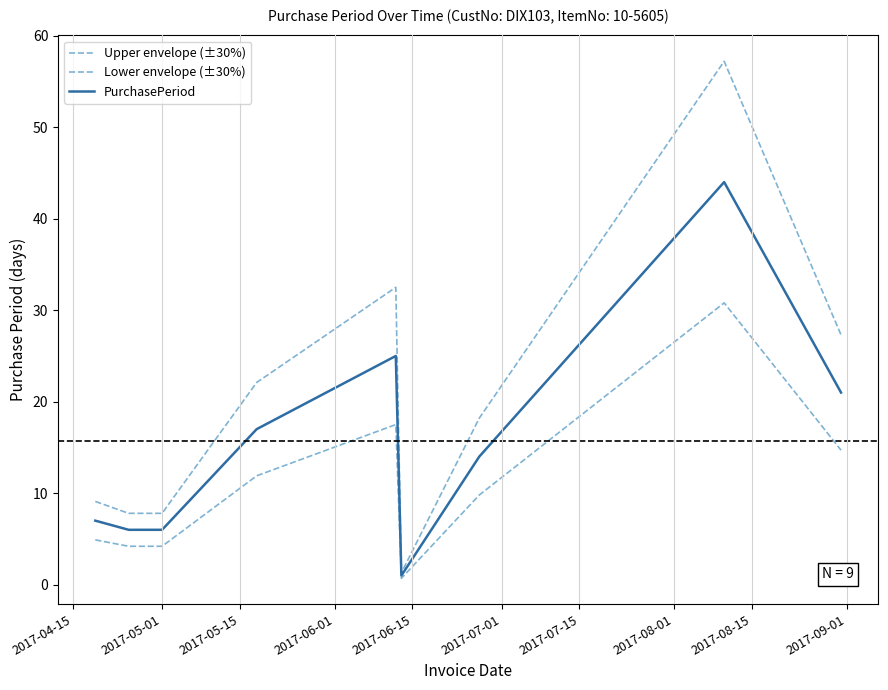

Is this an area chart (filled region under the line)?

No